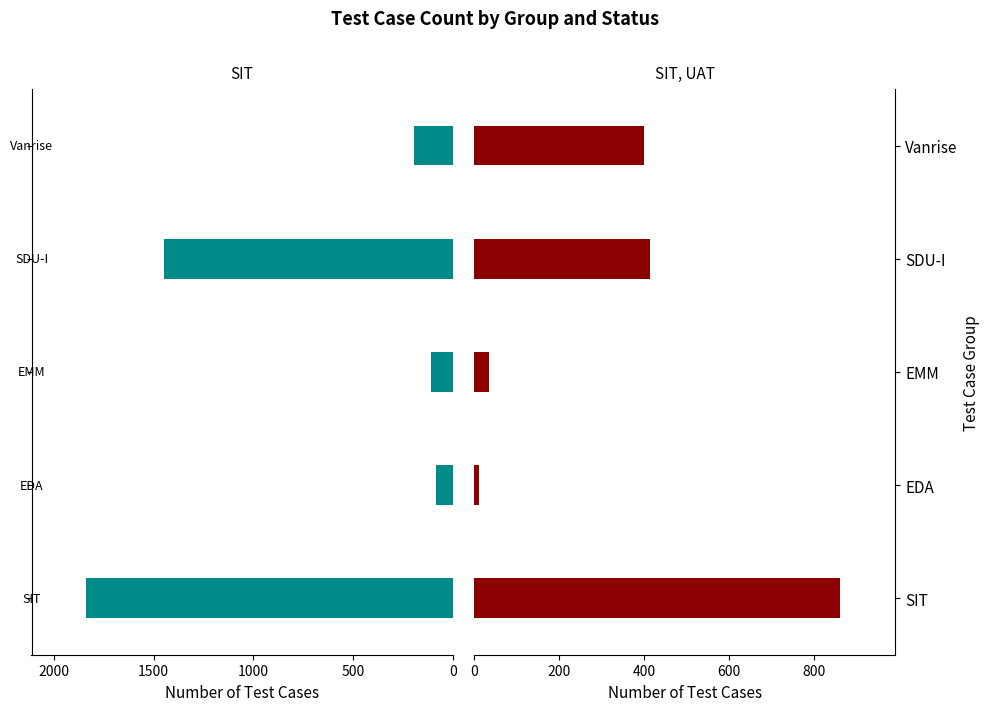

How many bars are there in total?

10